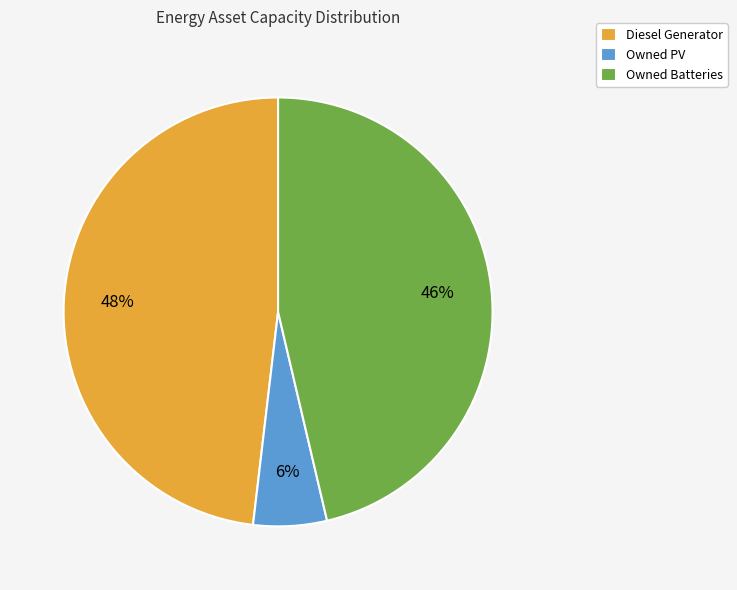

To the nearest percent, what is the average slice percentage?

33%